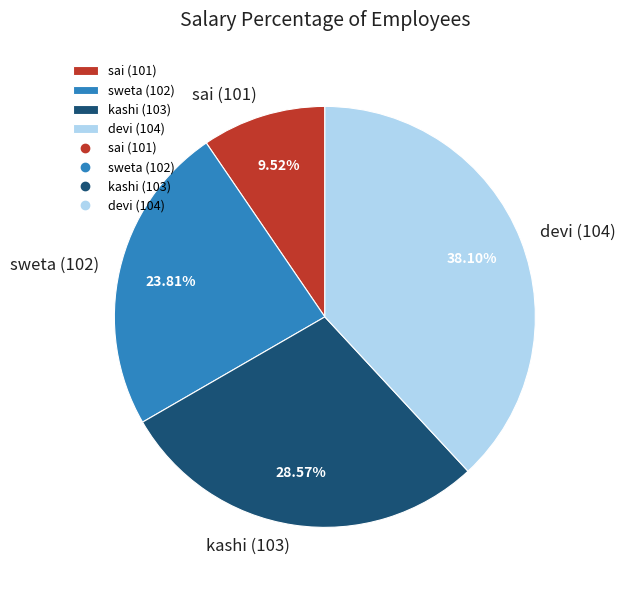

Combined, do sweta (102) and kashi (103) account for over 50%?

Yes